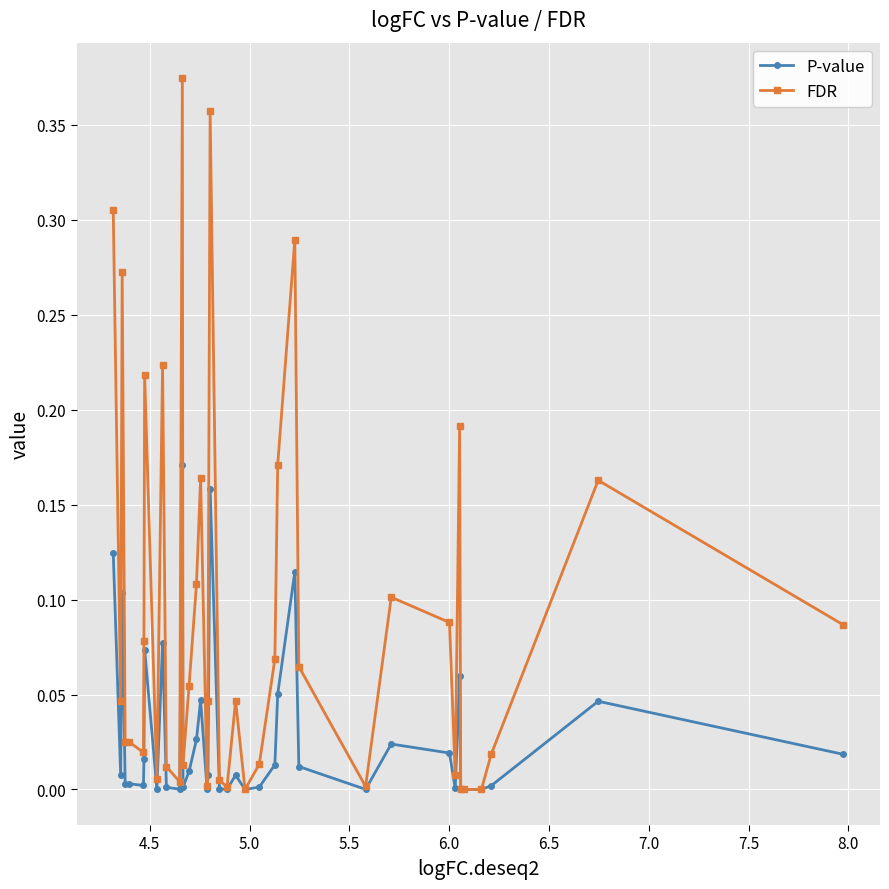

List the series in order of their overall mean, lowest first.

P-value, FDR